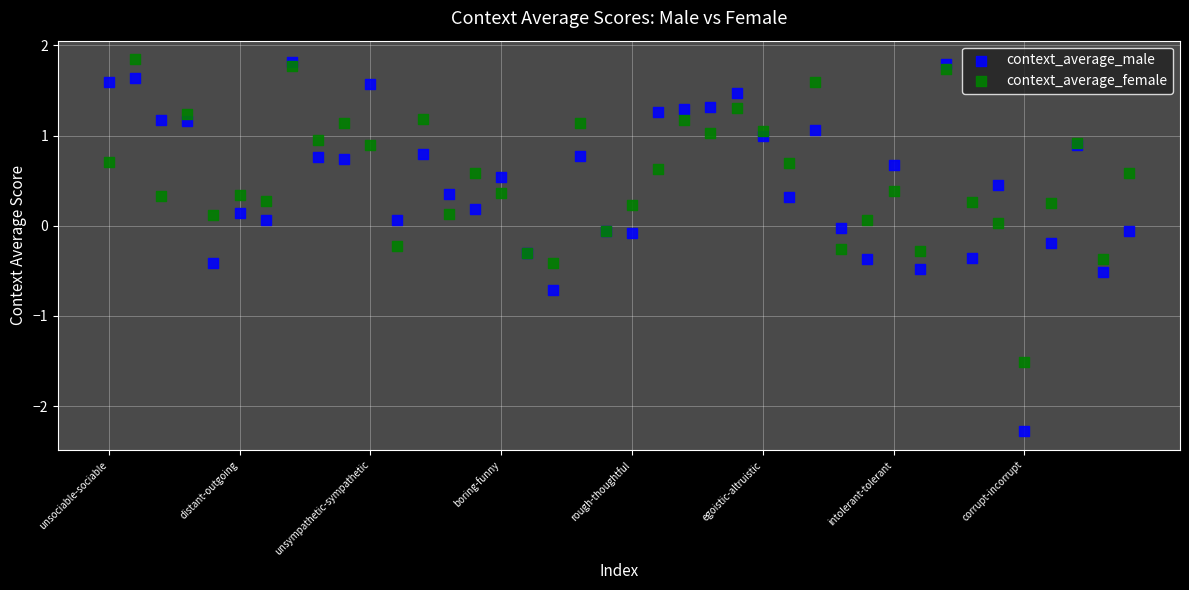

What are all the series names shown in the legend?

context_average_male, context_average_female